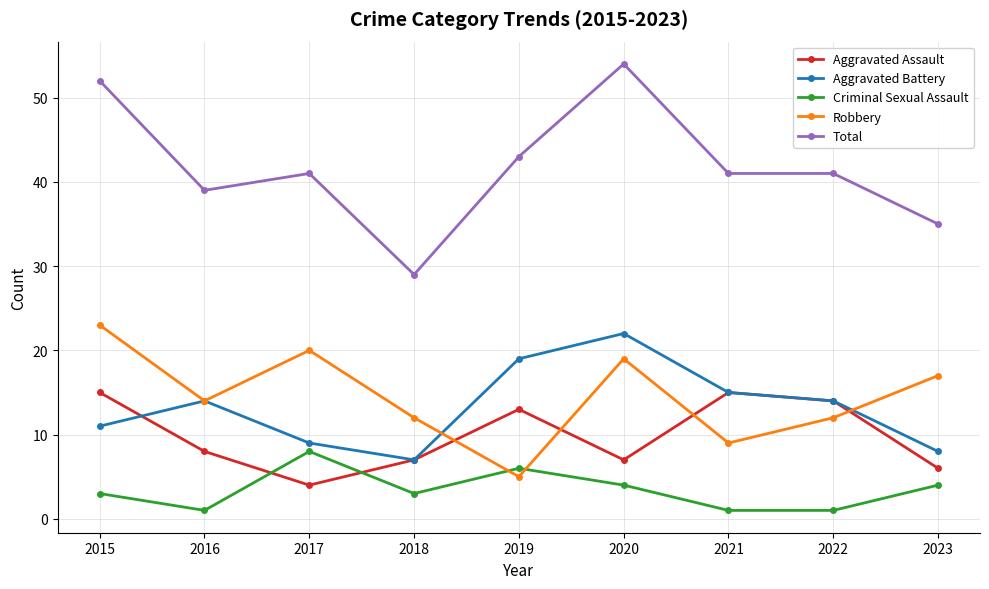

What is the difference between the maximum and minimum values in the Aggravated Battery series?

15